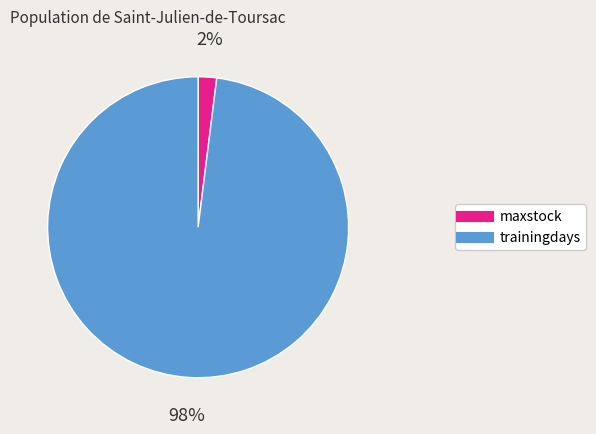

To the nearest percent, what is the average slice percentage?

50%